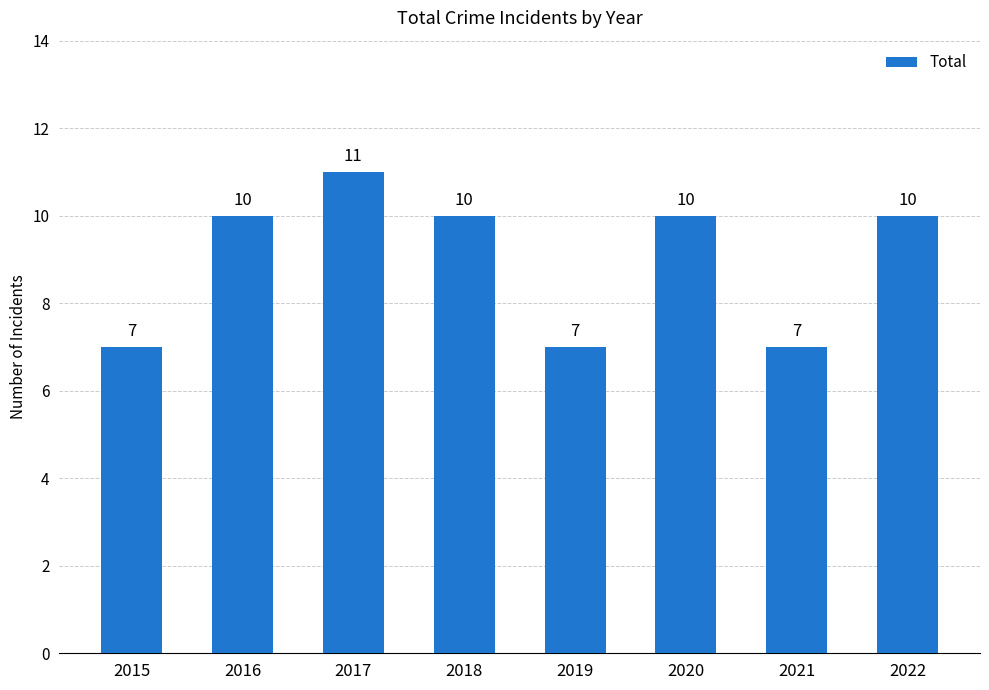

Reading right to left, transcribe all the data shown in this chart.

10	7	10	7	10	11	10	7